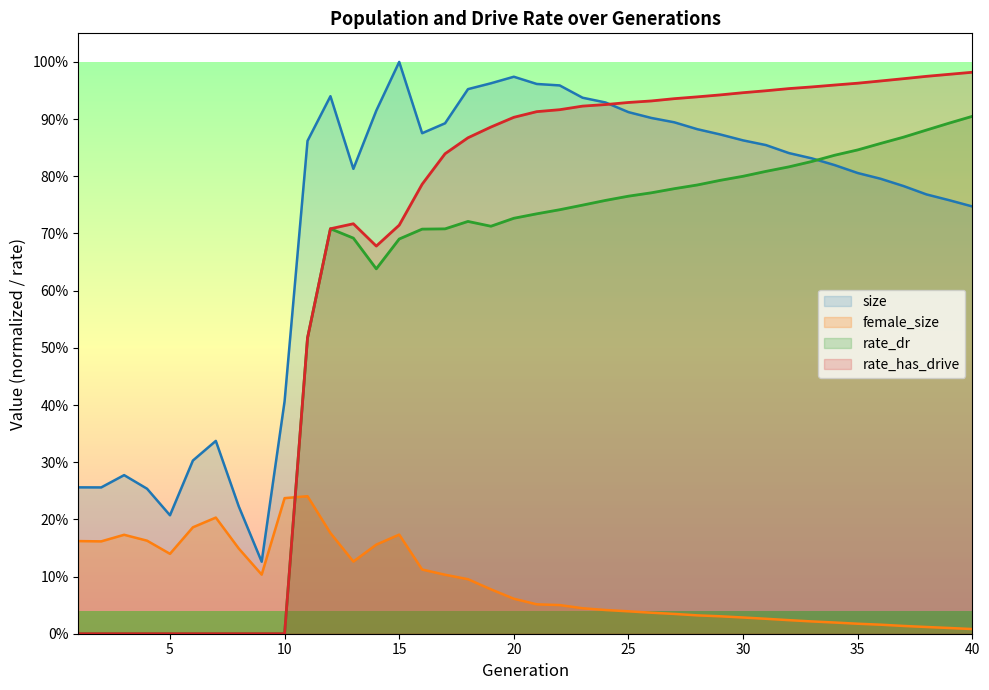

Reading right to left, transcribe all the data shown in this chart.

size: 40=0.7	39=0.8	38=0.8	37=0.8	36=0.8	35=0.8	34=0.8	33=0.8	32=0.8	31=0.9	30=0.9	29=0.9	28=0.9	27=0.9	26=0.9	25=0.9	24=0.9	23=0.9	22=1.0	21=1.0	20=1.0	19=1.0	18=1.0	17=0.9	16=0.9	15=1.0	14=0.9	13=0.8	12=0.9	11=0.9	10=0.4	9=0.1	8=0.2	7=0.3	6=0.3	5=0.2	4=0.3	3=0.3	2=0.3	1=0.3
female_size: 40=0.0	39=0.0	38=0.0	37=0.0	36=0.0	35=0.0	34=0.0	33=0.0	32=0.0	31=0.0	30=0.0	29=0.0	28=0.0	27=0.0	26=0.0	25=0.0	24=0.0	23=0.0	22=0.1	21=0.1	20=0.1	19=0.1	18=0.1	17=0.1	16=0.1	15=0.2	14=0.2	13=0.1	12=0.2	11=0.2	10=0.2	9=0.1	8=0.1	7=0.2	6=0.2	5=0.1	4=0.2	3=0.2	2=0.2	1=0.2
rate_dr: 40=0.9	39=0.9	38=0.9	37=0.9	36=0.9	35=0.8	34=0.8	33=0.8	32=0.8	31=0.8	30=0.8	29=0.8	28=0.8	27=0.8	26=0.8	25=0.8	24=0.8	23=0.7	22=0.7	21=0.7	20=0.7	19=0.7	18=0.7	17=0.7	16=0.7	15=0.7	14=0.6	13=0.7	12=0.7	11=0.5	10=0.0	9=0.0	8=0.0	7=0.0	6=0.0	5=0.0	4=0.0	3=0.0	2=0.0	1=0.0
rate_has_drive: 40=1.0	39=1.0	38=1.0	37=1.0	36=1.0	35=1.0	34=1.0	33=1.0	32=1.0	31=0.9	30=0.9	29=0.9	28=0.9	27=0.9	26=0.9	25=0.9	24=0.9	23=0.9	22=0.9	21=0.9	20=0.9	19=0.9	18=0.9	17=0.8	16=0.8	15=0.7	14=0.7	13=0.7	12=0.7	11=0.5	10=0.0	9=0.0	8=0.0	7=0.0	6=0.0	5=0.0	4=0.0	3=0.0	2=0.0	1=0.0